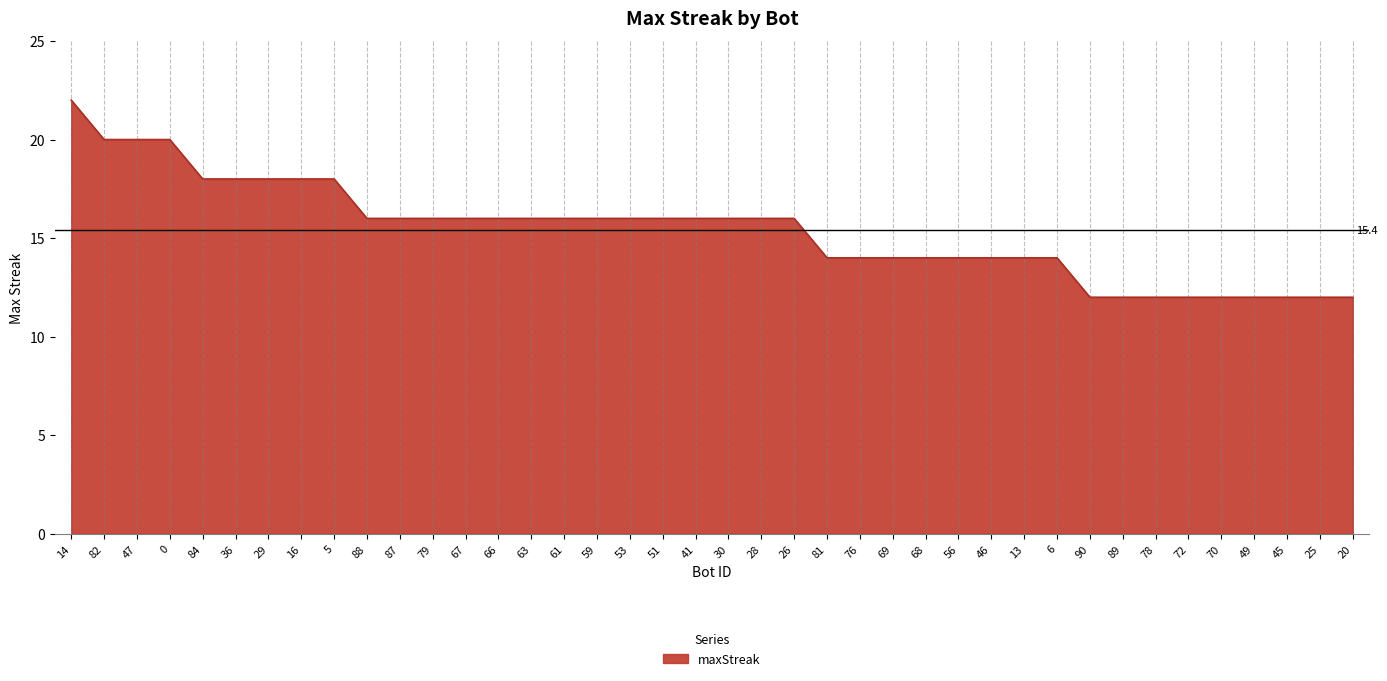

Is it true that the value at 61 is 10?

False